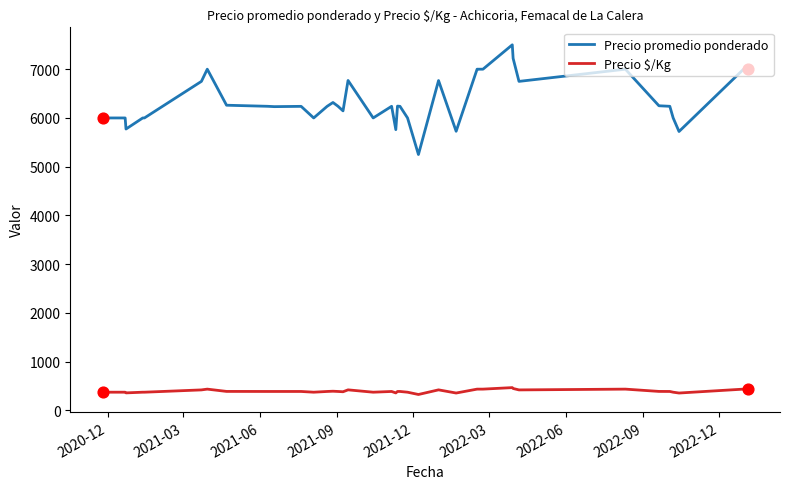

Which series has the largest total across all categories?

Precio promedio ponderado